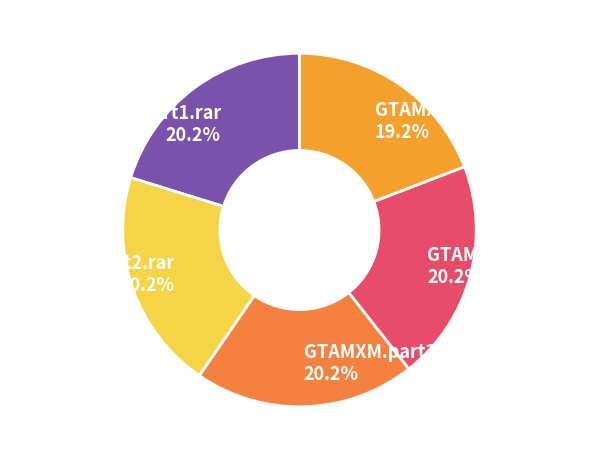

Which category has the smallest portion of the pie?

GTAMXM.part5.rar